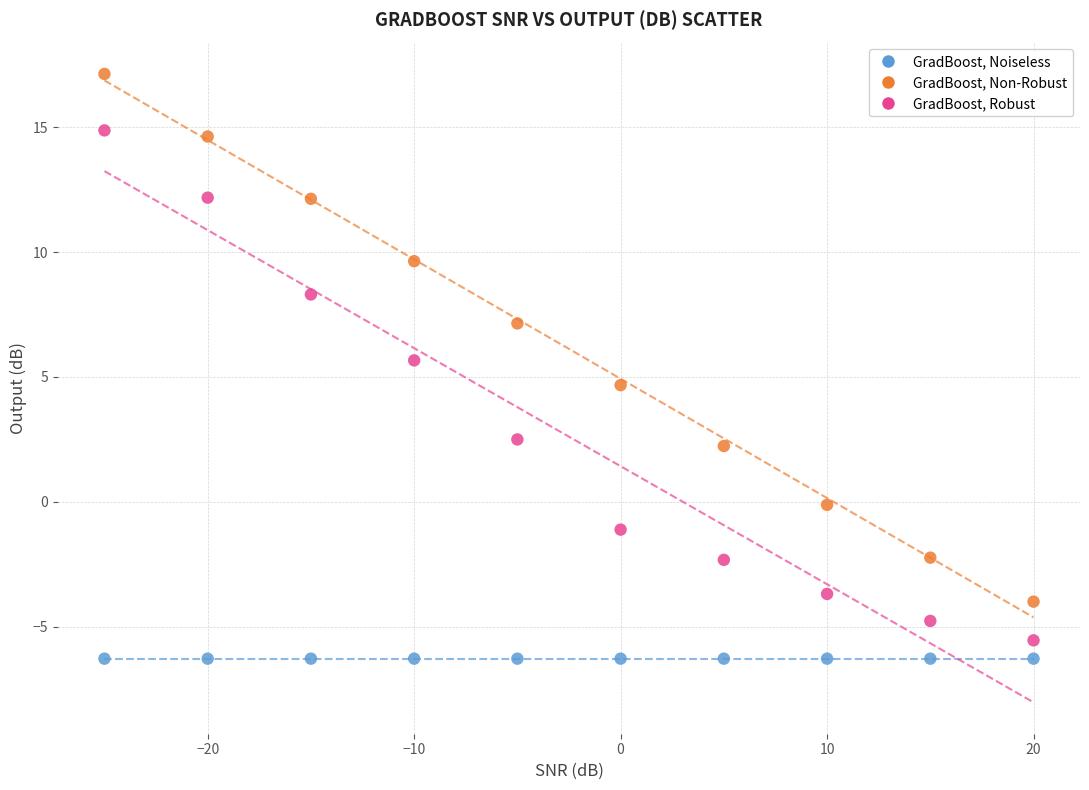

Which series contains the highest Y value?

GradBoost, Non-Robust